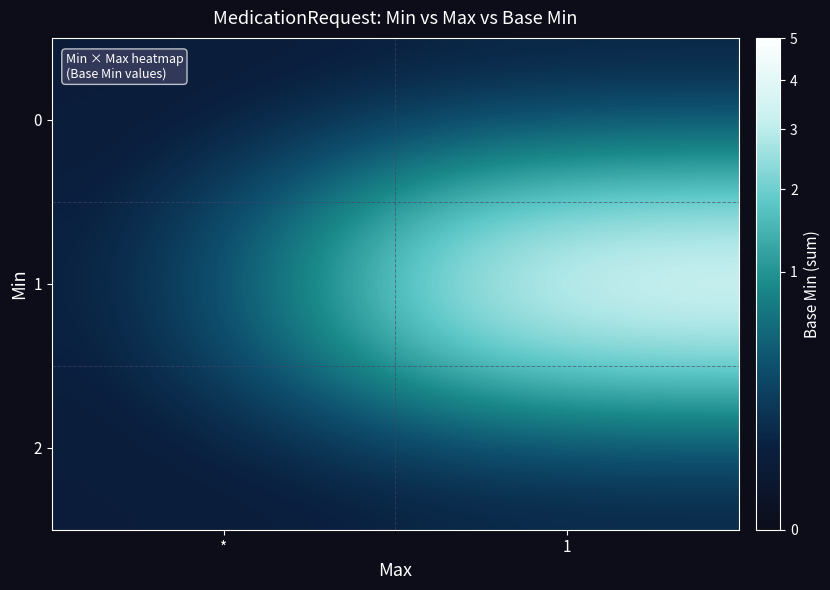

At how many categories does at least one series exceed 3?

1